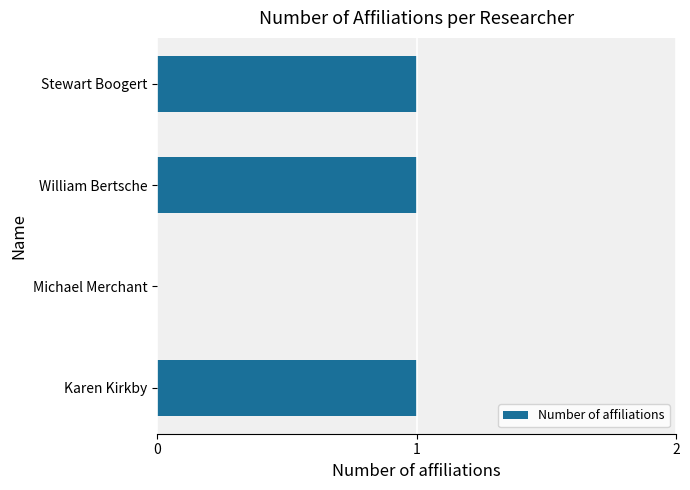

What is the change in value from Michael Merchant to Stewart Boogert?

+1